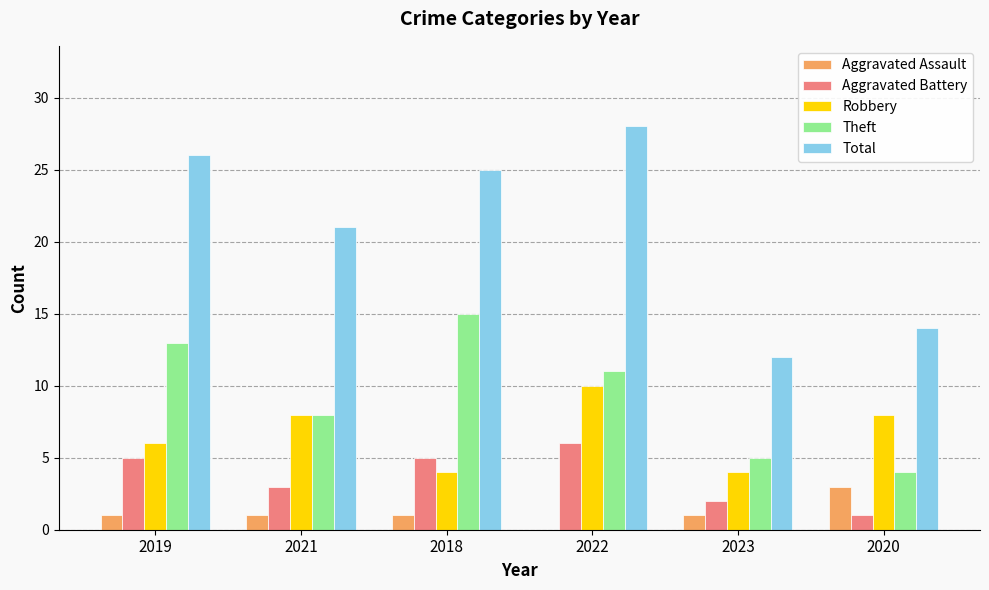

How many groups of bars are there?

6